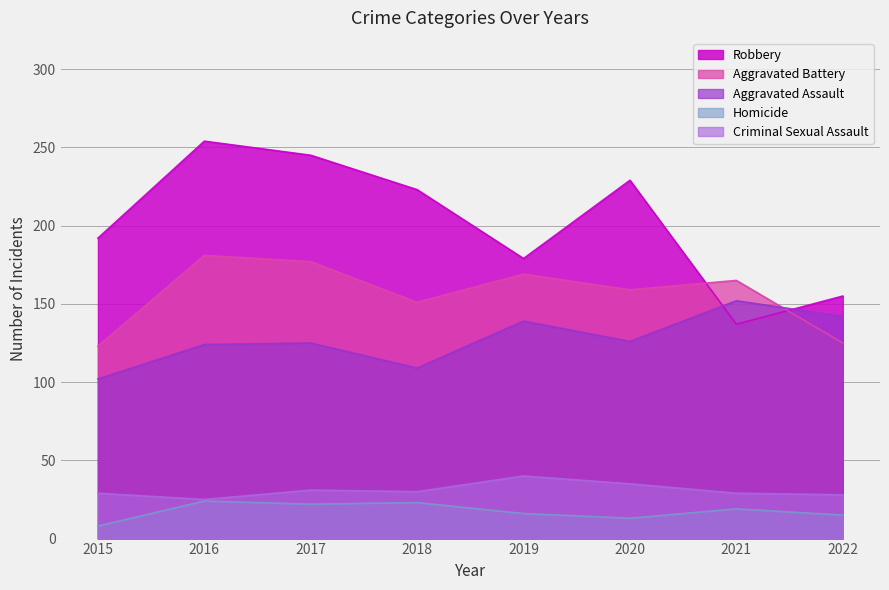

What is the lowest value of the Criminal Sexual Assault series?

25